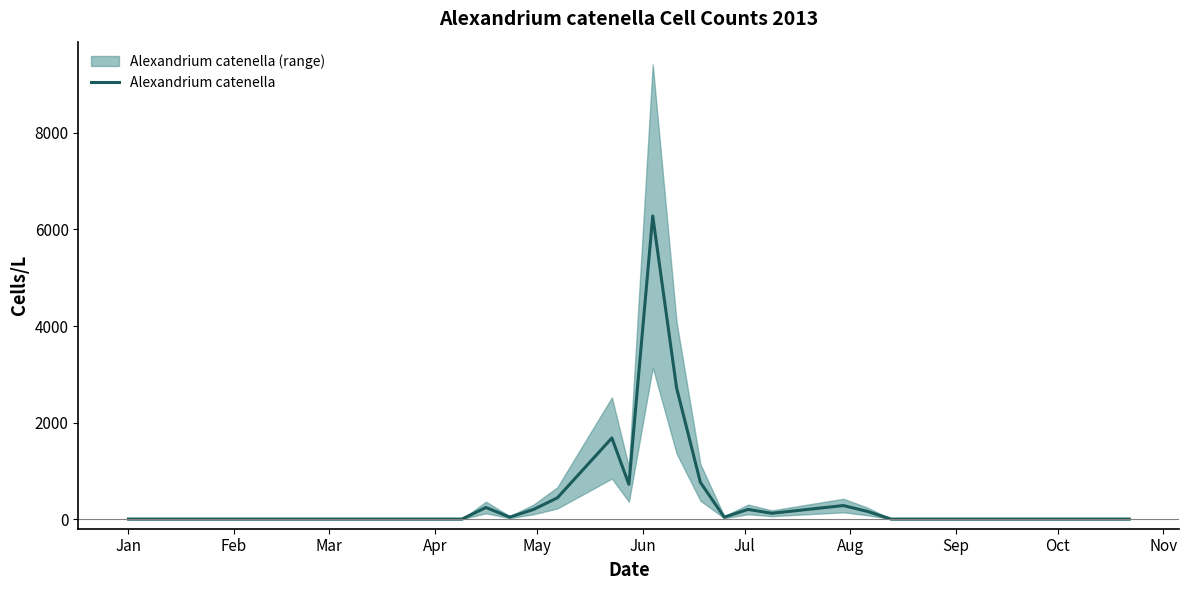

Does the chart have visible grid lines?

No